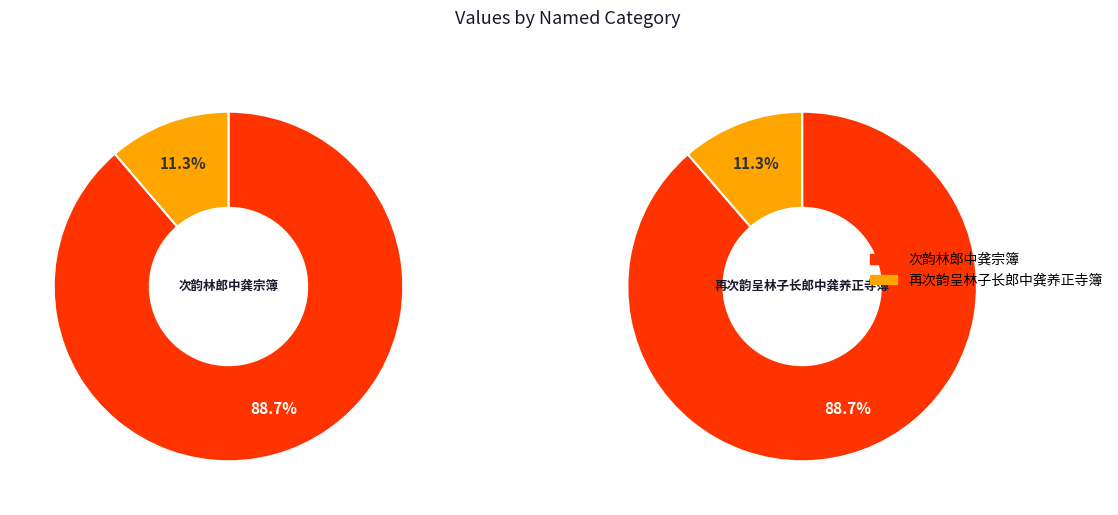

The 再次韵呈林子长郎中龚养正寺簿 slice represents 19% of the pie. True or false?

False